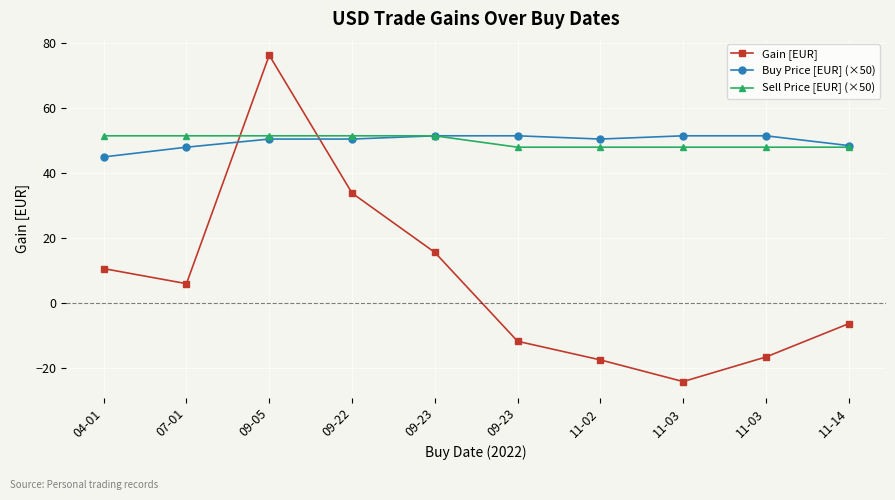

How many values in the Sell Price [EUR] (×50) series exceed 51?

5